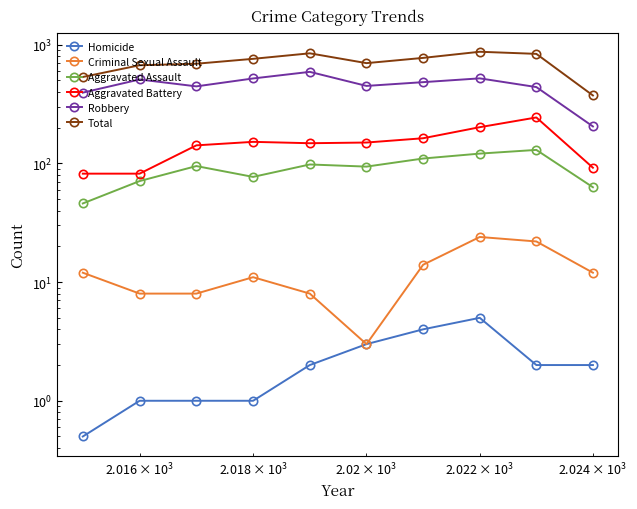

Is the value of Homicide at 9 greater than the value of Aggravated Assault at 8?

No